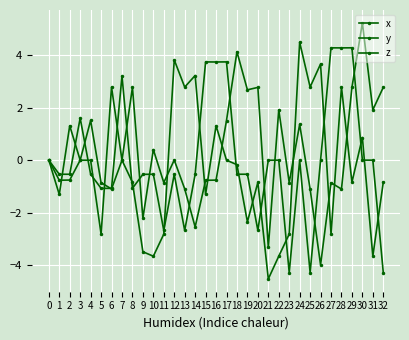

Reading left to right, transcribe all the data shown in this chart.

x: 0=0.0	1=-0.8	2=-0.8	3=0.0	4=1.5	5=-0.9	6=-1.1	7=-0.0	8=2.8	9=-2.2	10=0.4	11=-0.9	12=0.0	13=-1.1	14=-2.5	15=-0.8	16=-0.8	17=1.5	18=4.1	19=2.7	20=2.8	21=-3.3	22=1.9	23=-0.9	24=1.4	25=-1.1	26=-4.0	27=-0.9	28=-1.1	29=2.8	30=5.2	31=1.9	32=2.8
y: 0=0.0	1=-1.3	2=1.3	3=-0.0	4=-0.0	5=-2.8	6=2.8	7=0.0	8=-0.8	9=-3.5	10=-3.7	11=-2.8	12=3.8	13=2.8	14=3.2	15=-1.3	16=1.3	17=0.0	18=-0.2	19=-2.4	20=-0.8	21=-4.5	22=-3.7	23=-2.8	24=4.5	25=2.8	26=3.7	27=-2.8	28=2.8	29=-0.8	30=0.9	31=-3.7	32=-0.8
z: 0=0.0	1=-0.5	2=-0.5	3=1.6	4=-0.5	5=-1.1	6=-1.1	7=3.2	8=-1.1	9=-0.5	10=-0.5	11=-2.7	12=-0.5	13=-2.7	14=-0.5	15=3.8	16=3.8	17=3.8	18=-0.5	19=-0.5	20=-2.7	21=-0.0	22=0.0	23=-4.3	24=0.0	25=-4.3	26=-0.0	27=4.3	28=4.3	29=4.3	30=0.0	31=0.0	32=-4.3